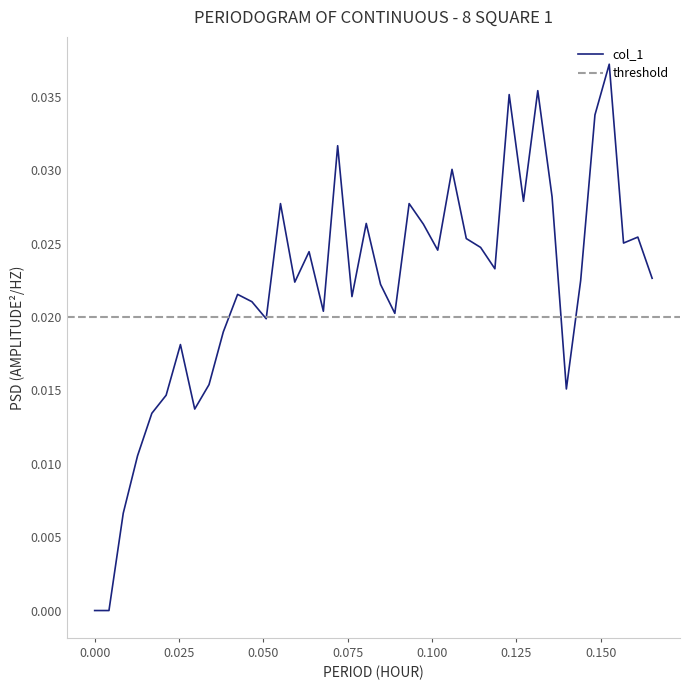

How many data points does each series have?

40